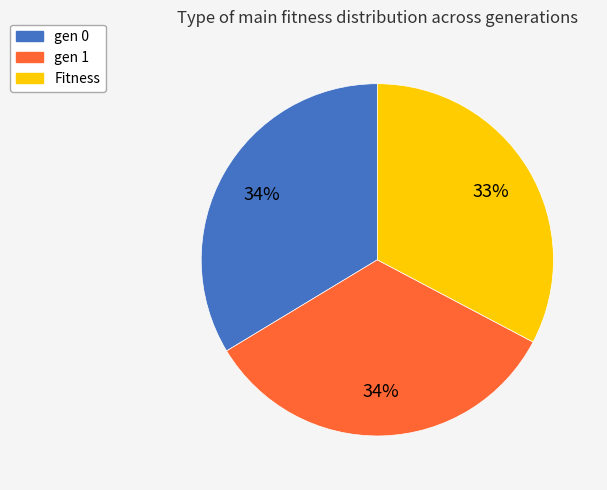

Is there any slice that represents more than half of the pie?

No